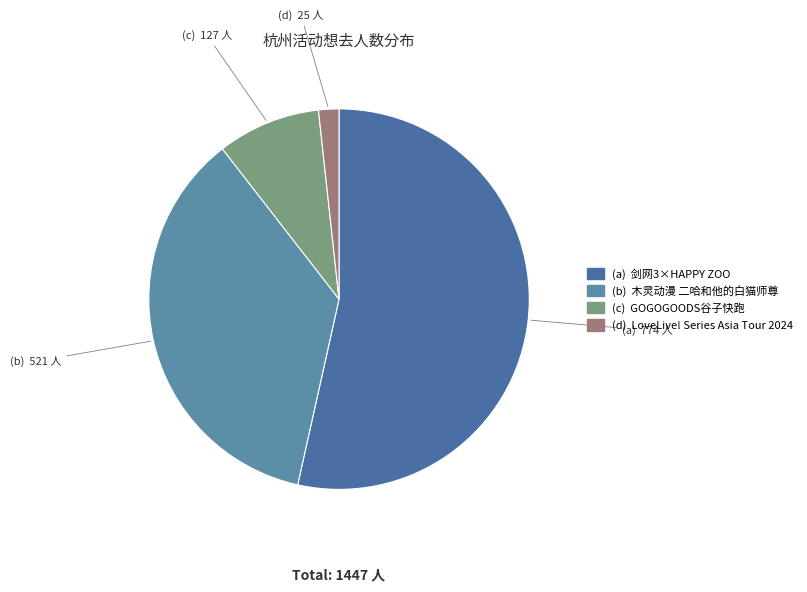

How many segments does this pie chart have?

4